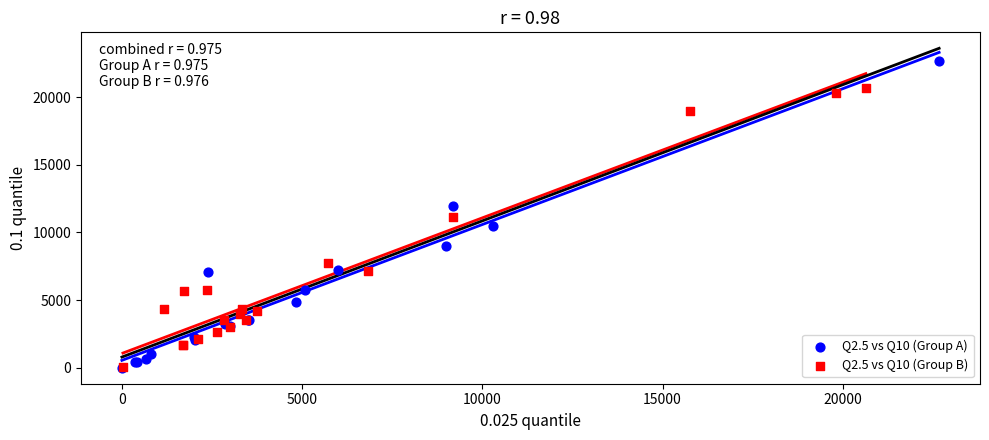

Which series contains the highest Y value?

Q2.5 vs Q10 (Group A)